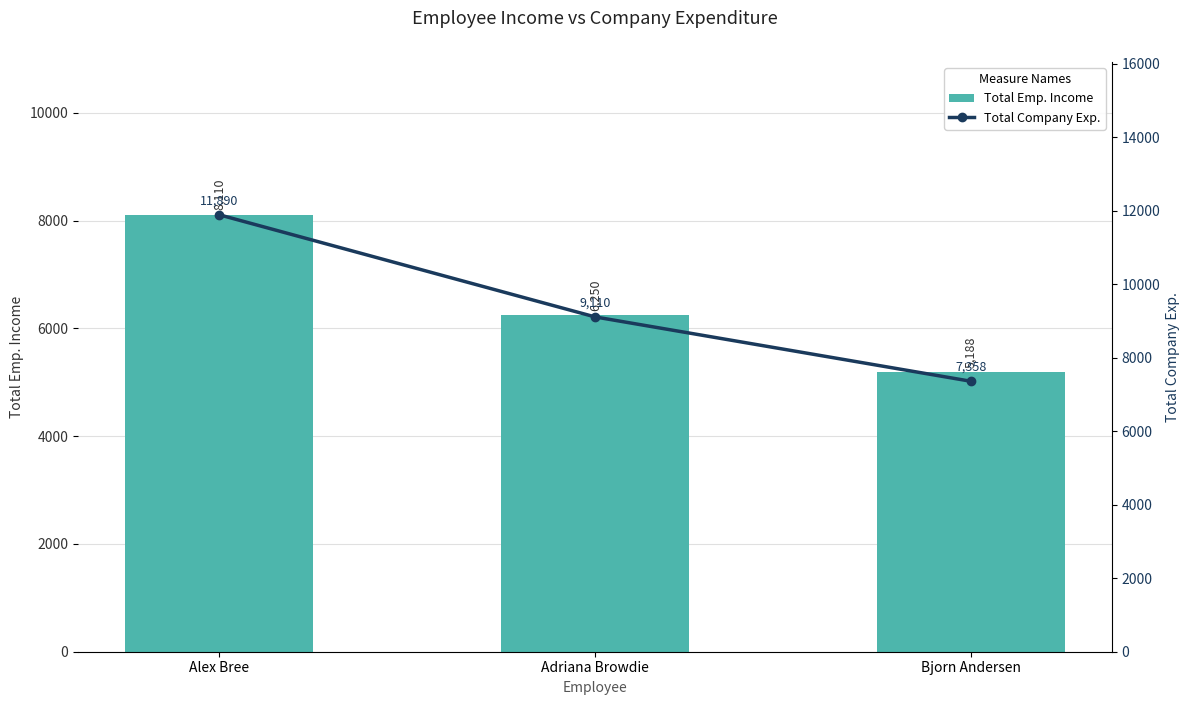

At which label does Total Company Exp. reach its minimum?

Bjorn Andersen